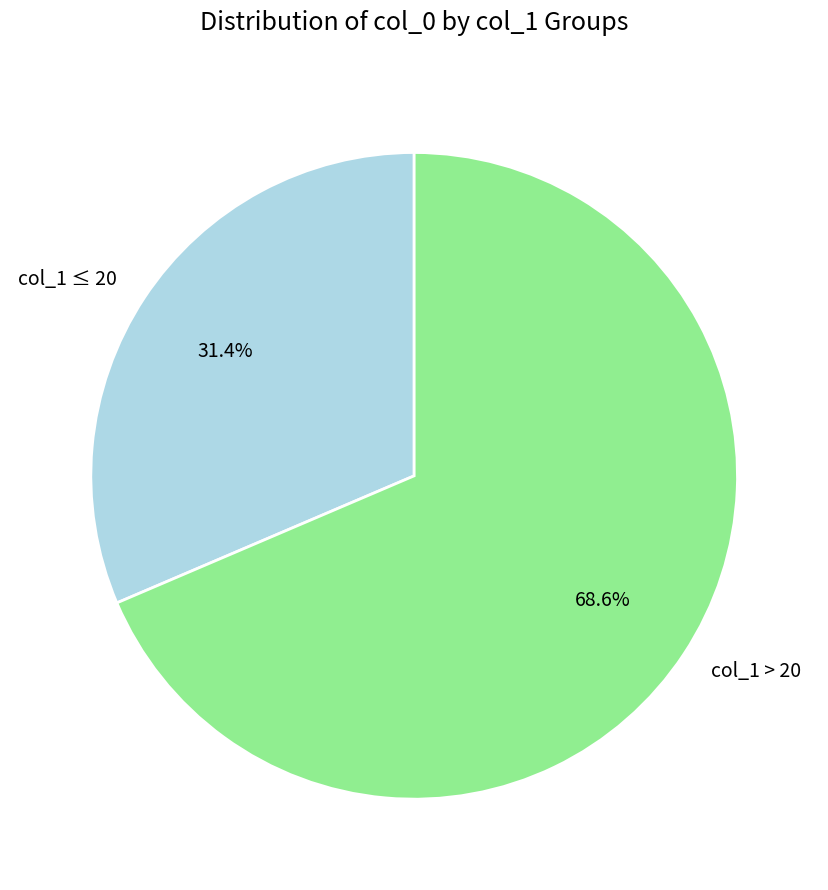

Rank the categories by value from lowest to highest.

col_1 ≤ 20, col_1 > 20